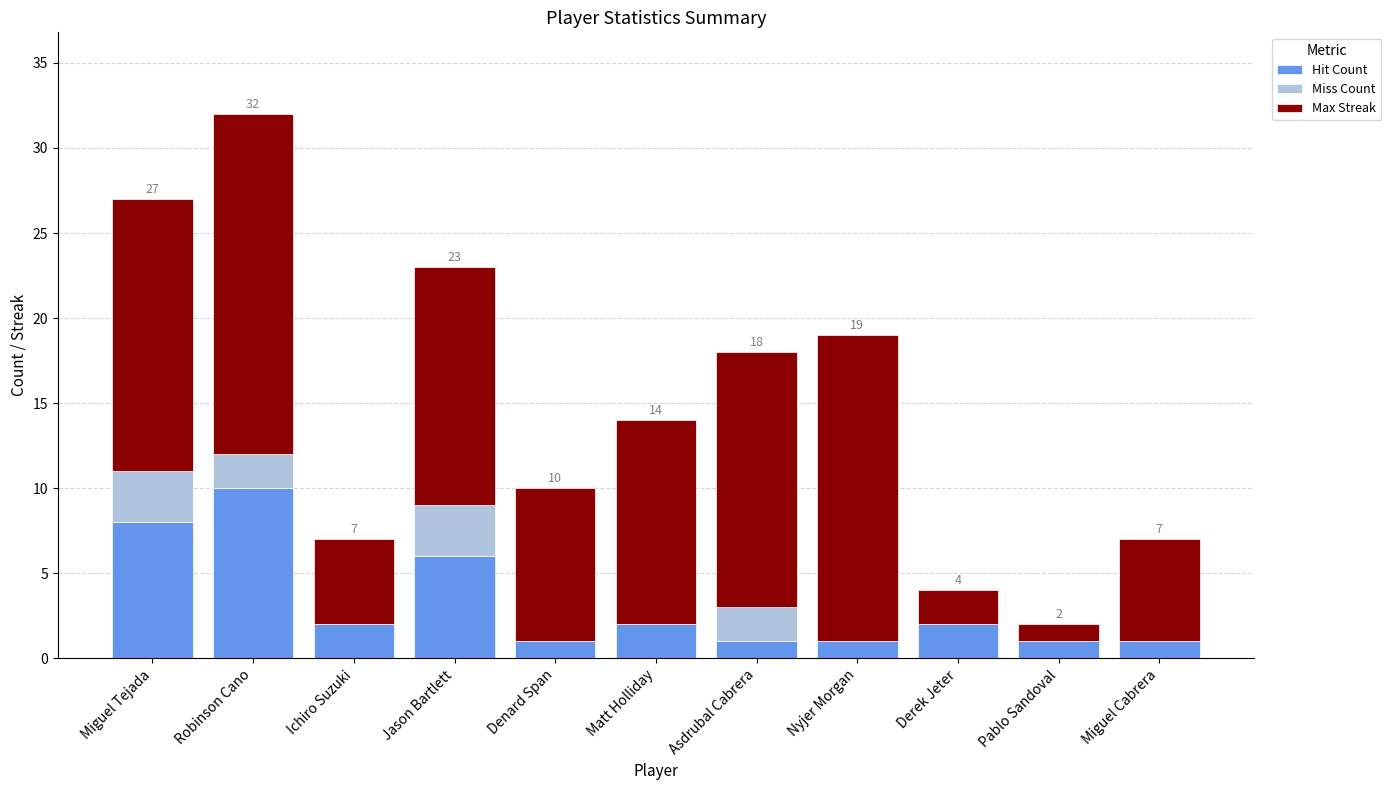

What is the highest value of the Hit Count series?

10